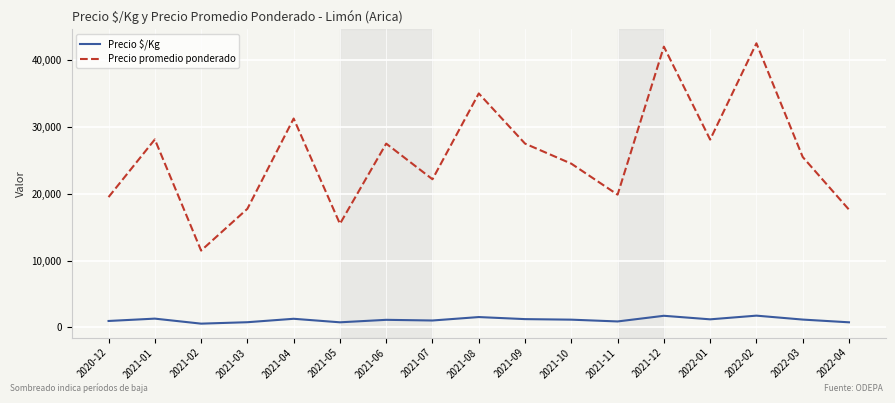

What is the greatest value displayed?

42500